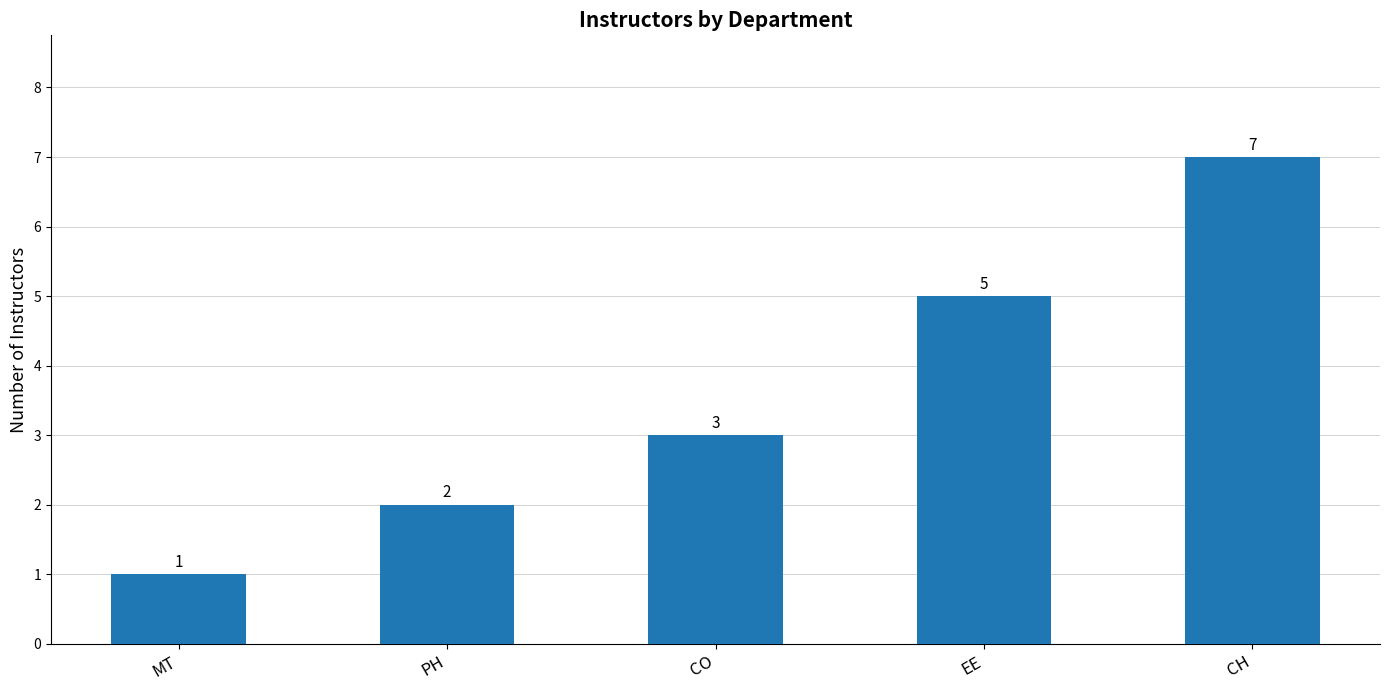

Rank the categories by value from lowest to highest.

MT, PH, CO, EE, CH